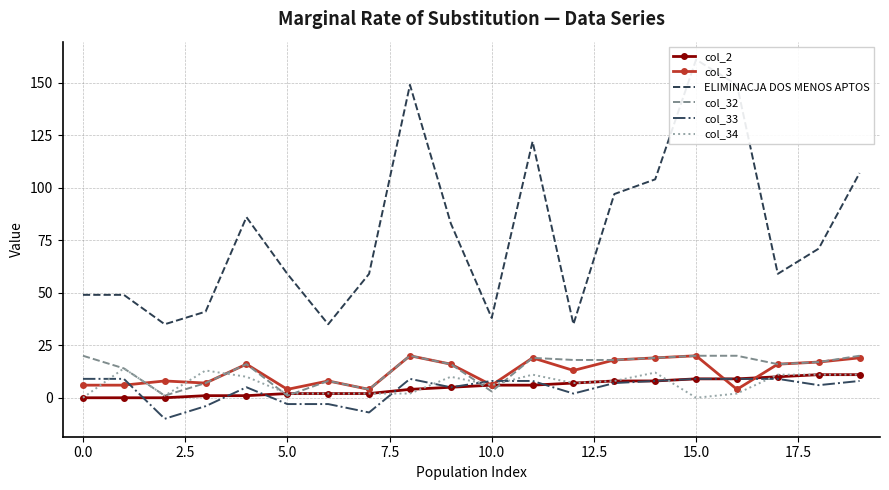

Reading left to right, what are all the values shown in this chart?

col_2: 0	0	0	1	1	2	2	2	4	5	6	6	7	8	8	9	9	10	11	11
col_3: 6	6	8	7	16	4	8	4	20	16	6	19	13	18	19	20	4	16	17	19
ELIMINACJA DOS MENOS APTOS: 49	49	35	41	86	59	35	59	149	83	38	122	35	97	104	161	149	59	71	107
col_32: 20	14	1	7	16	1	8	4	20	16	3	19	18	18	19	20	20	16	17	20
col_33: 9	9	-10	-4	5	-3	-3	-7	9	5	8	8	2	7	8	9	9	9	6	8
col_34: 0	14	1	13	10	2	2	2	2	10	6	11	7	8	12	0	2	11	11	11